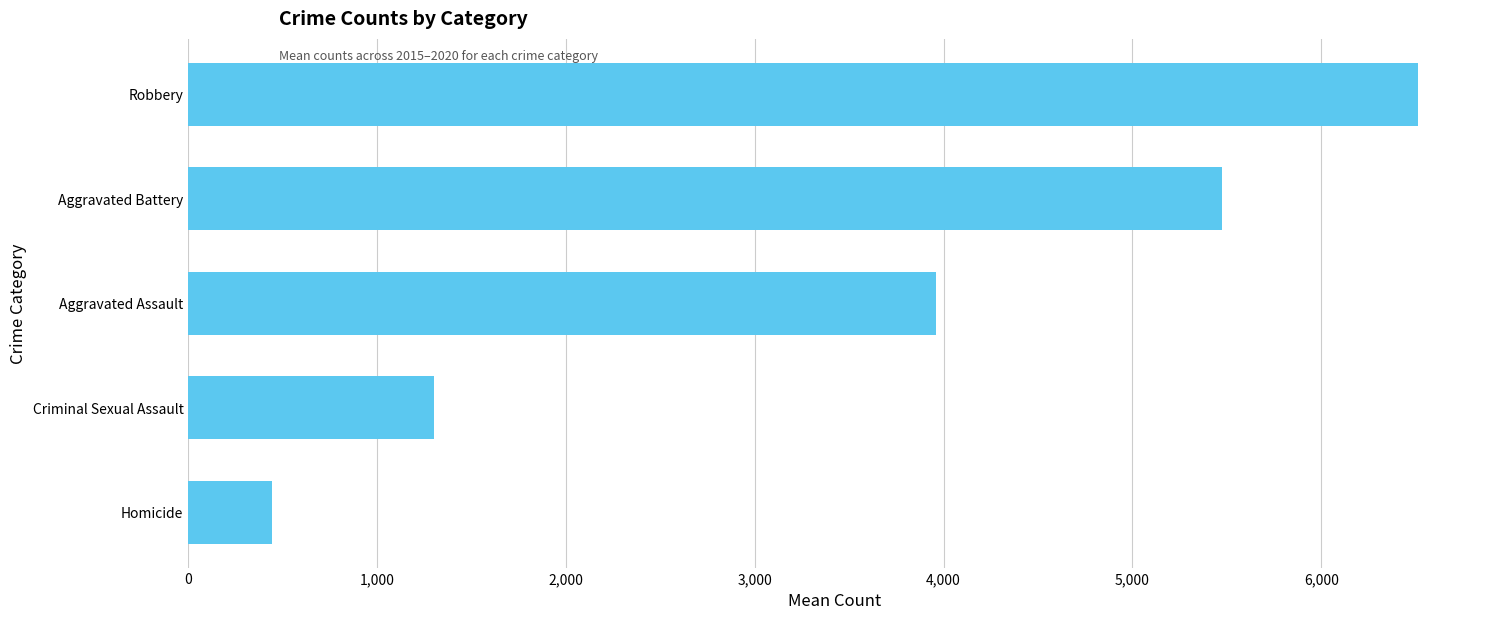

Is it true that the value at Homicide is 442.3?

True